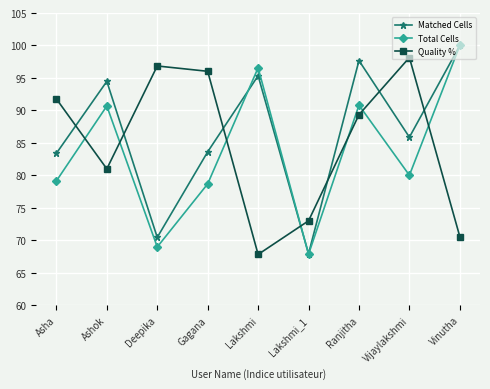

How many lines are shown in the chart?

3